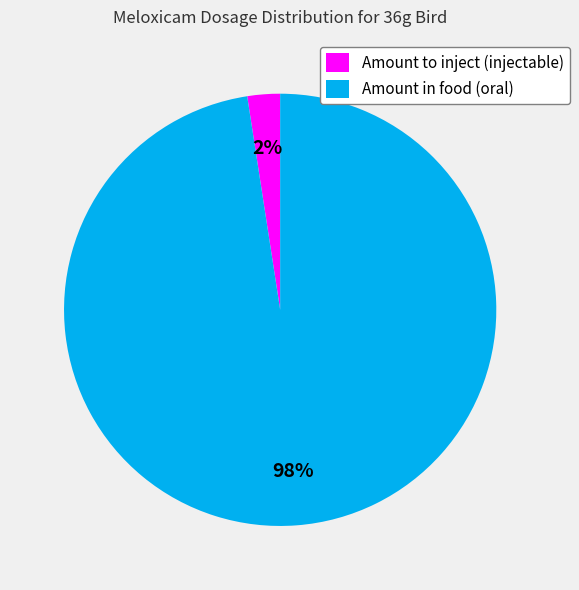

Combined, do Amount to inject (injectable) and Amount in food (oral) account for over 50%?

Yes